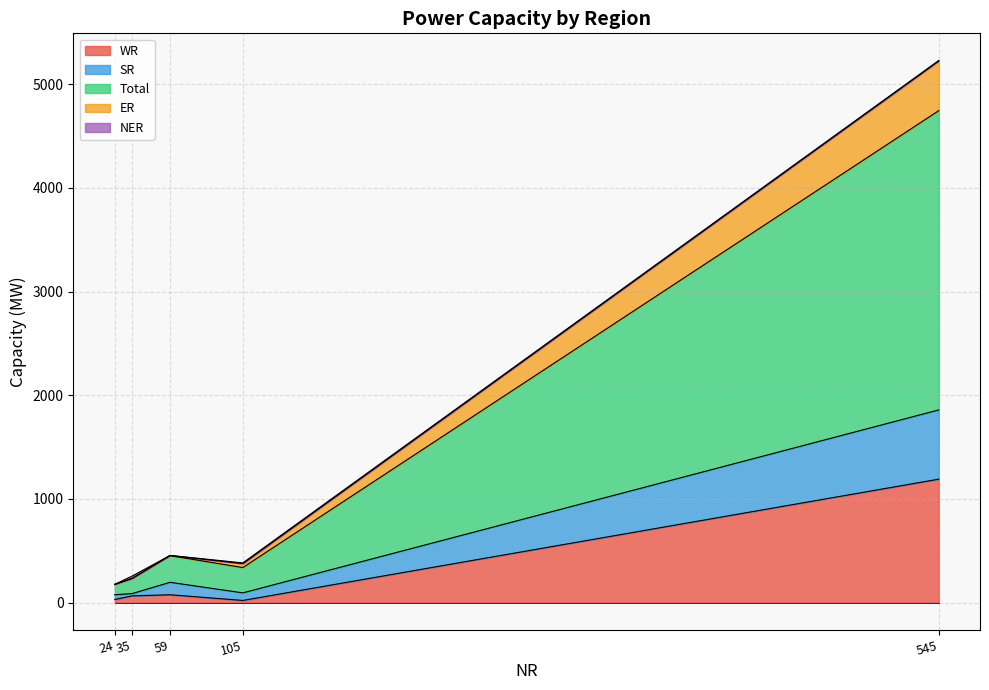

What is the highest value of the WR series?

1191